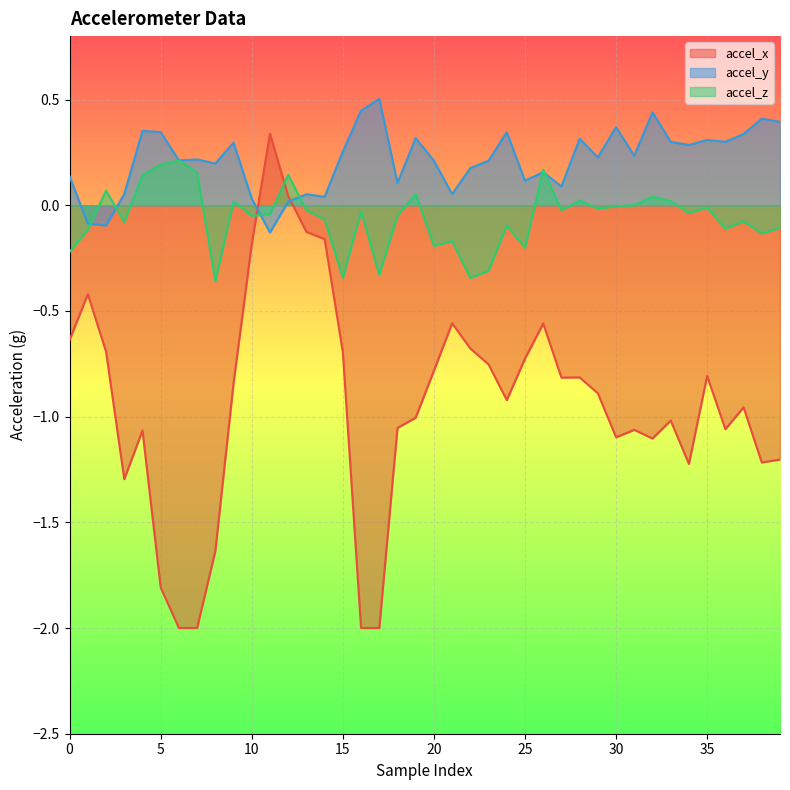

Which has a higher value, 36 or 22?

22